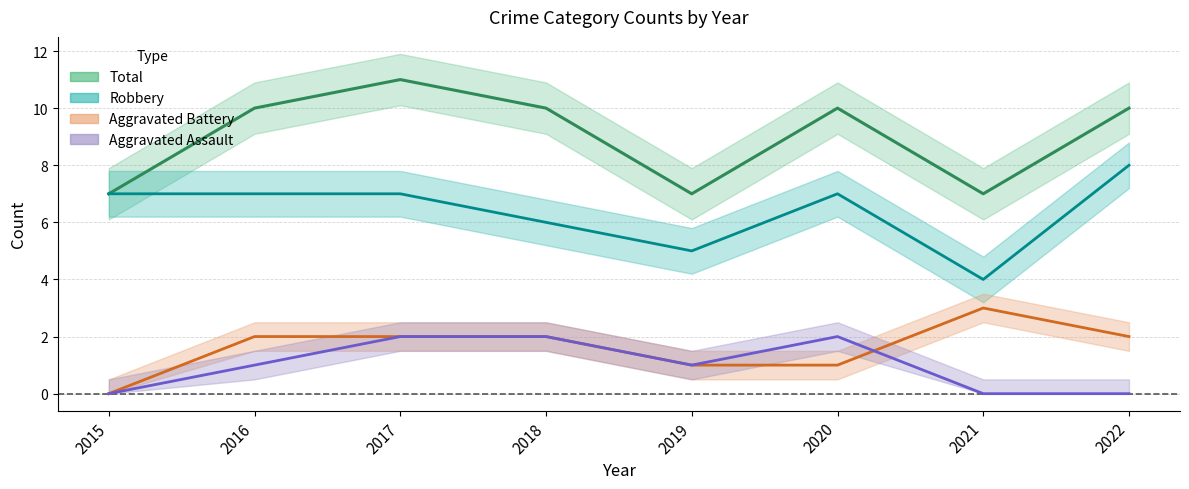

How many positive values does the Aggravated Battery series have?

7